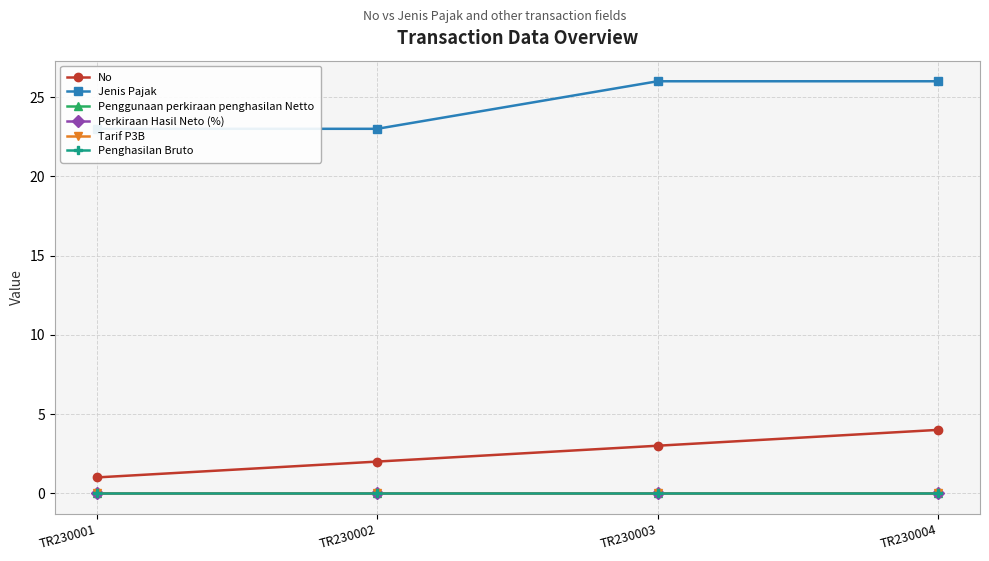

What is the difference between the maximum and minimum values in the Jenis Pajak series?

3